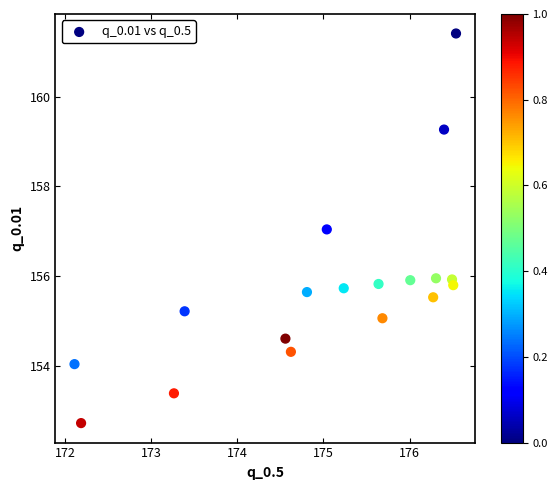

What is the range of X values (max minus min)?

4.4